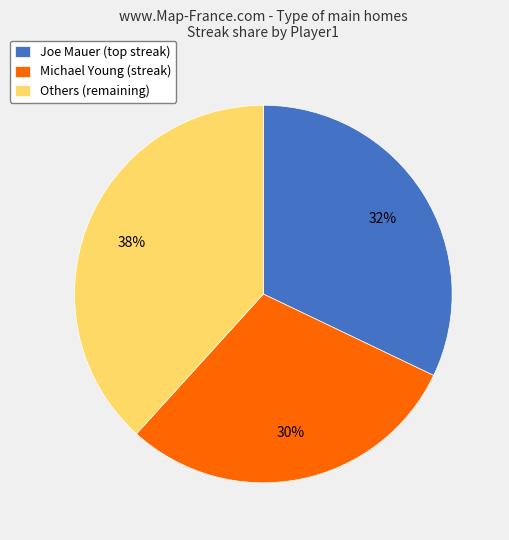

Between Michael Young (streak) and Others (remaining), which is larger?

Others (remaining)